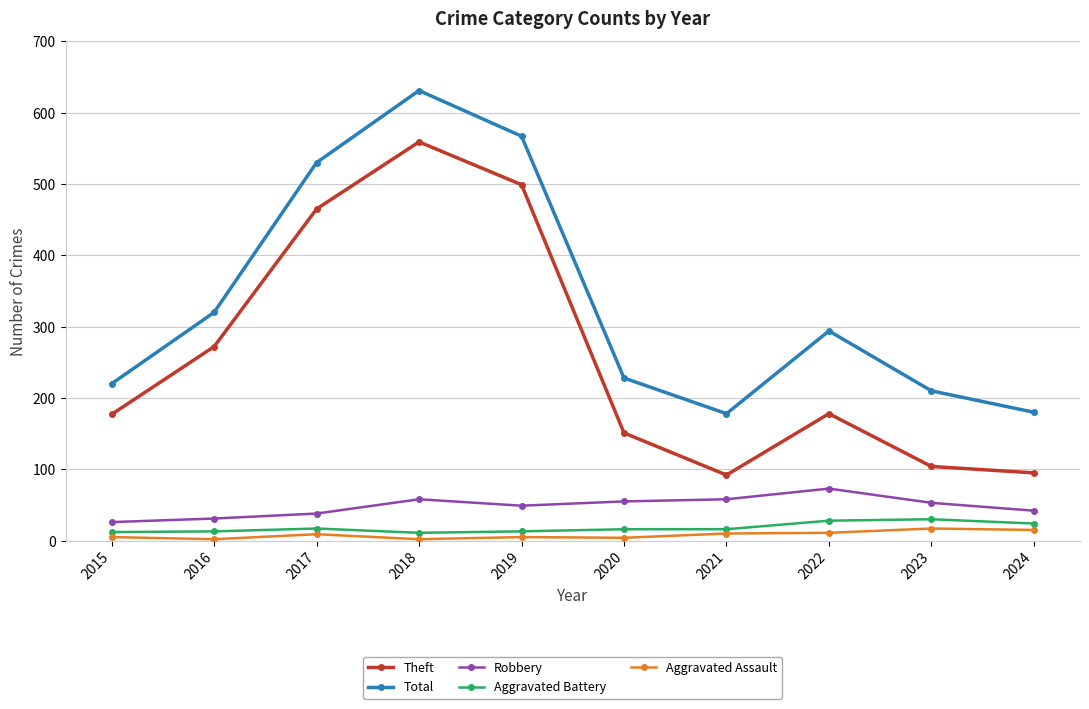

Does the chart display data point markers on the line(s)?

Yes